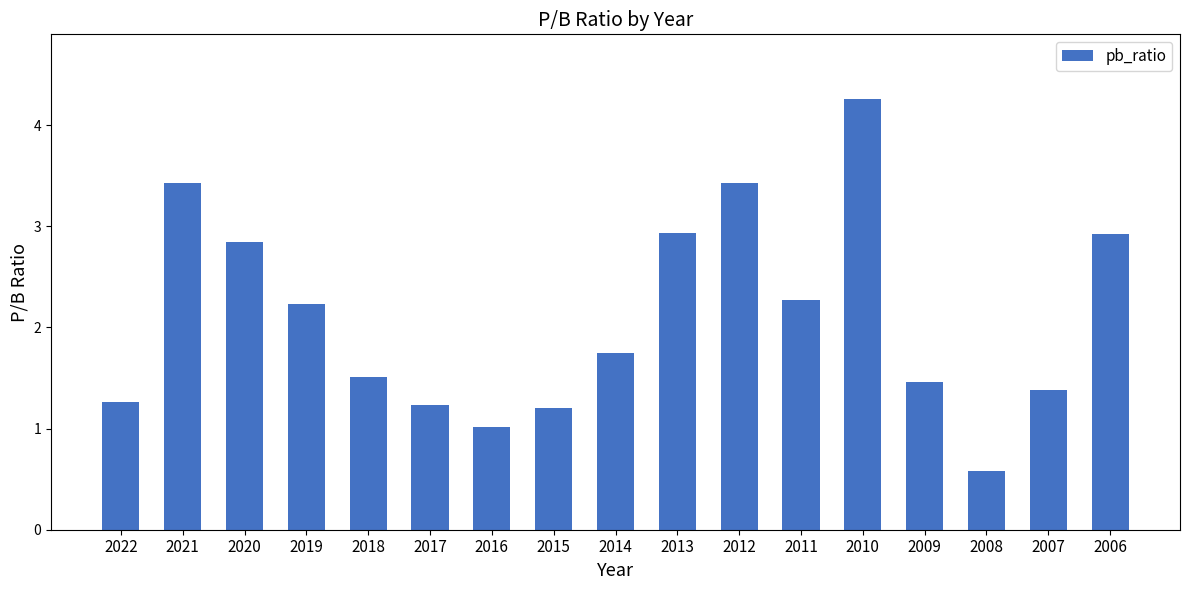

What is the sum of all values?

35.7